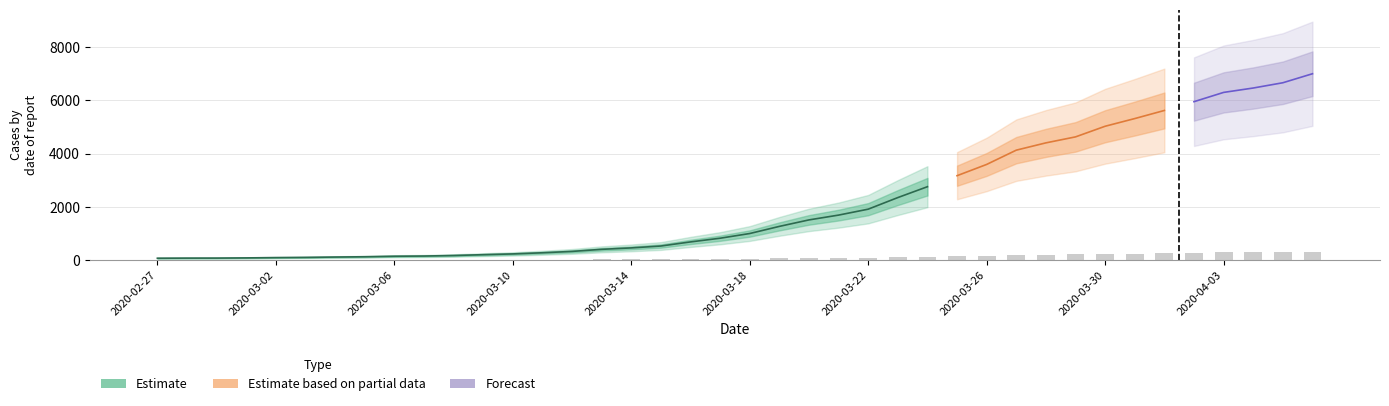

Approximately how many times larger is the value at 2020-03-08 compared to 2020-03-23?

0.1